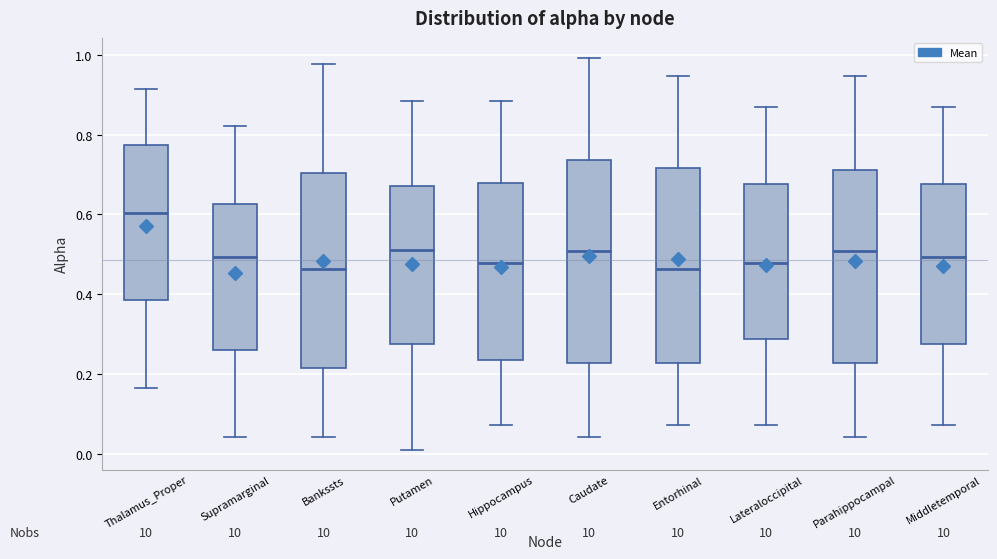

Where is the lower edge of the box for Entorhinal on the y-axis? The values are not printed on the chart, so give them approximately, as read against the axis.

0.22